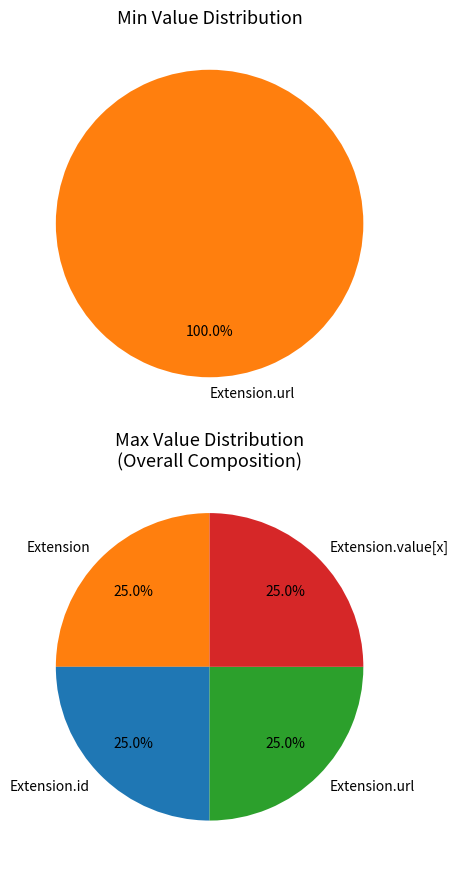

Is it true that Extension is 6% of the pie?

False